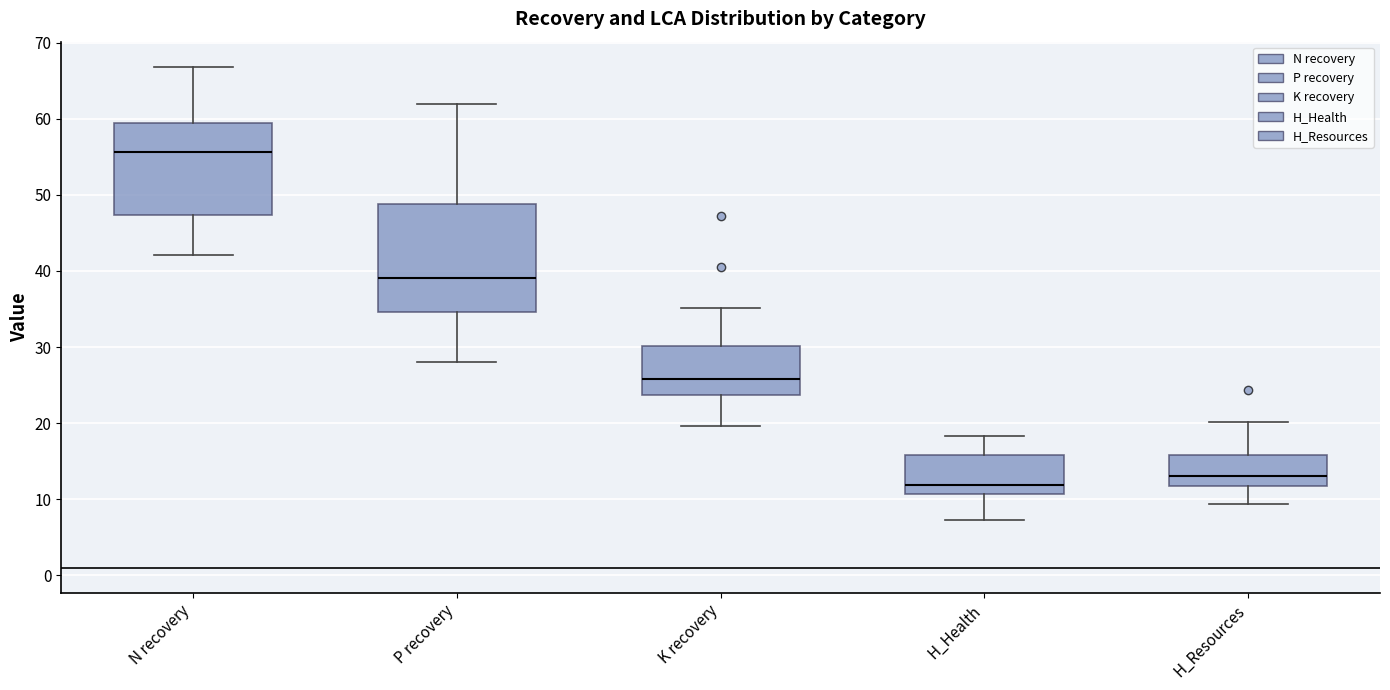

Comparing the boxes themselves (not the whiskers), which one is the tallest?

P recovery